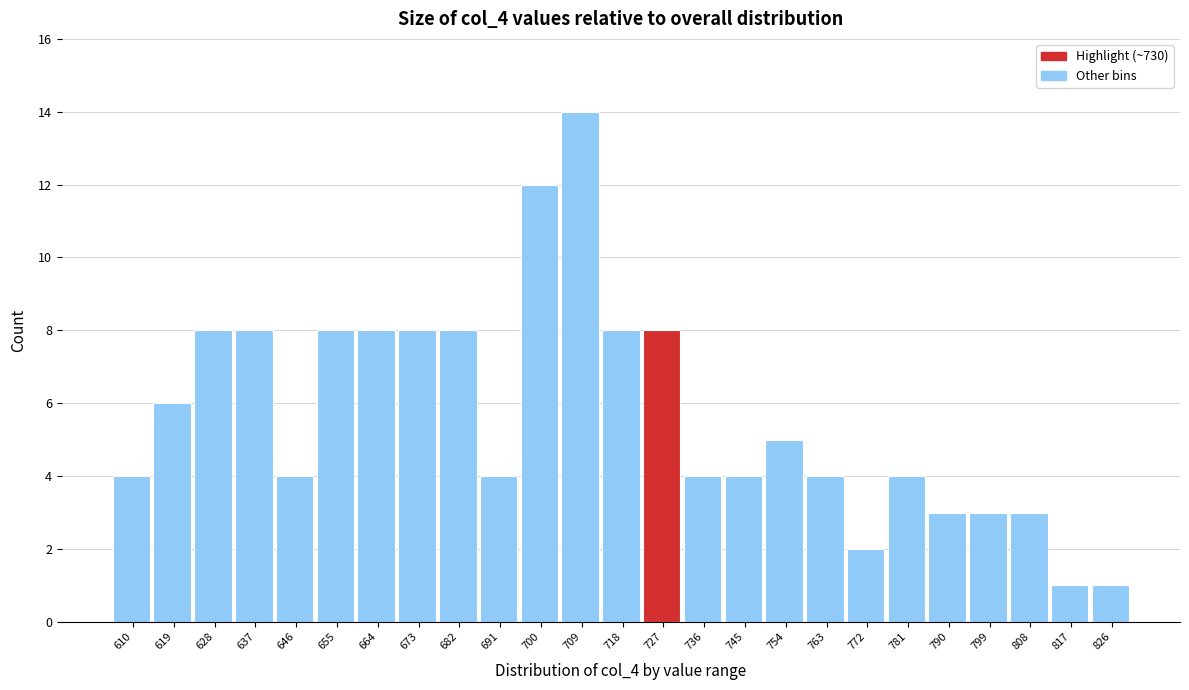

Reading right to left, extract all data points from this chart.

826=1	817=1	808=3	799=3	790=3	781=4	772=2	763=4	754=5	745=4	736=4	727=8	718=8	709=14	700=12	691=4	682=8	673=8	664=8	655=8	646=4	637=8	628=8	619=6	610=4